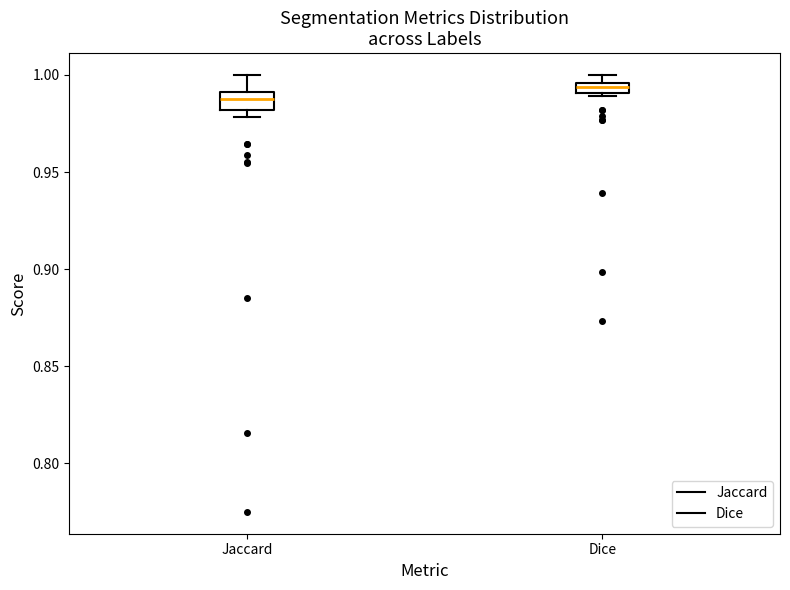

Where is the upper edge of the box for Dice on the y-axis? The values are not printed on the chart, so give them approximately, as read against the axis.

0.995